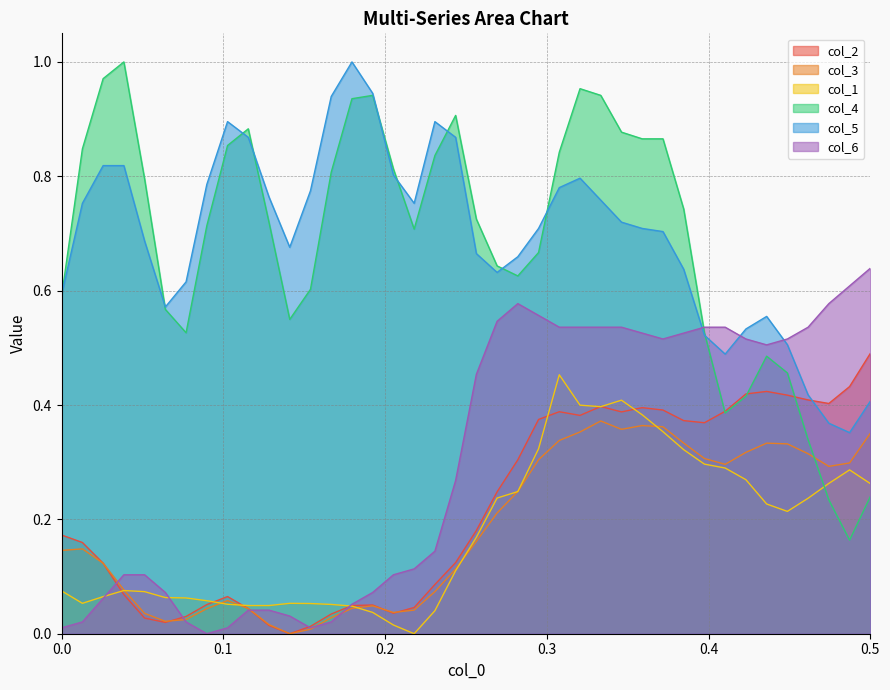

What are all the series names shown in the legend?

col_2, col_3, col_1, col_4, col_5, col_6